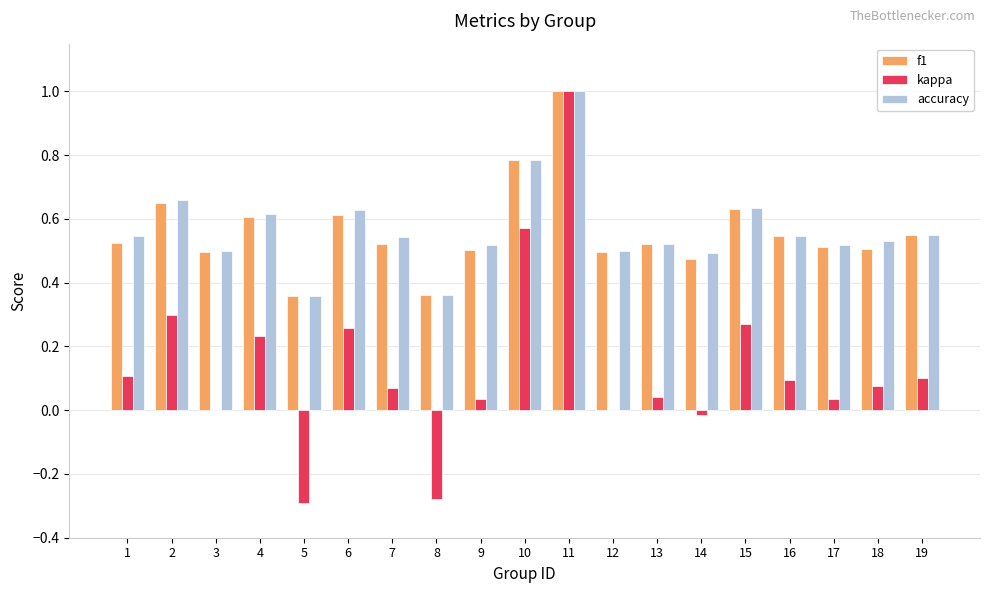

Does the chart contain stacked bars?

No